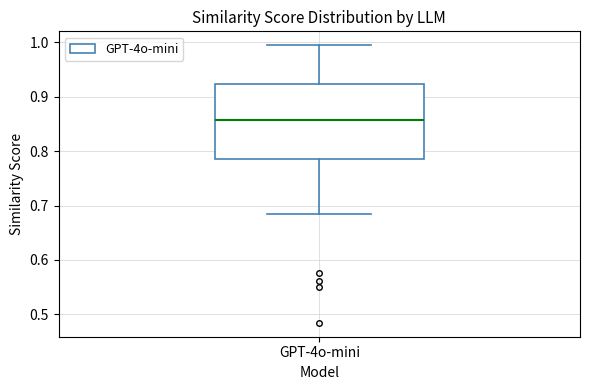

Read this box plot against the y-axis: the position of the median line, the range covered by the box, and the ends of both whiskers. The values are not printed on the chart, so give them approximately, as read against the axis.

median 0.86, box 0.79 to 0.92, whiskers 0.68 to 0.99